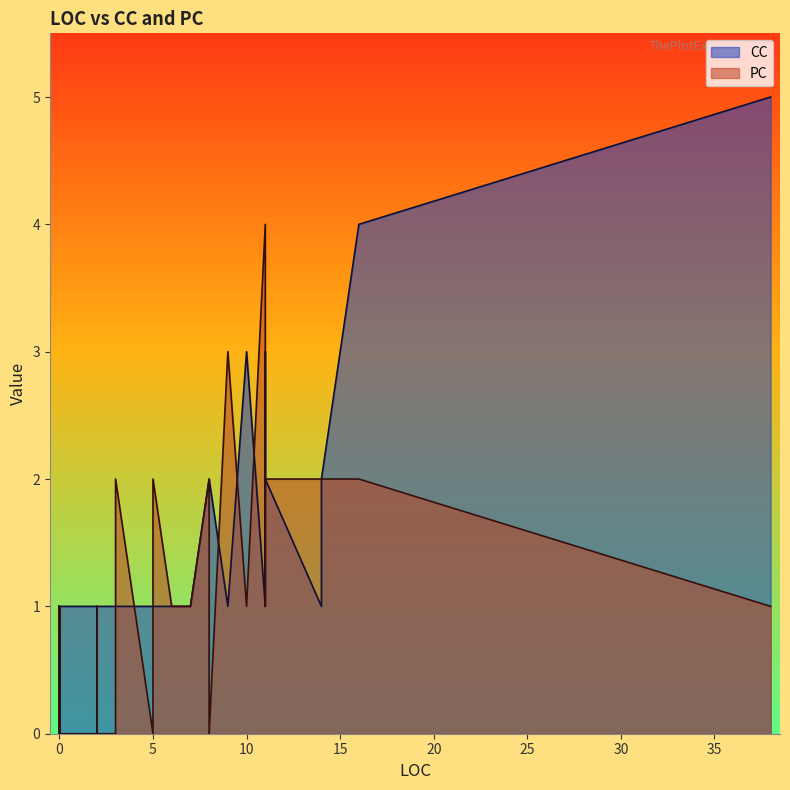

The CC series shows 2 at 11. True or false?

False